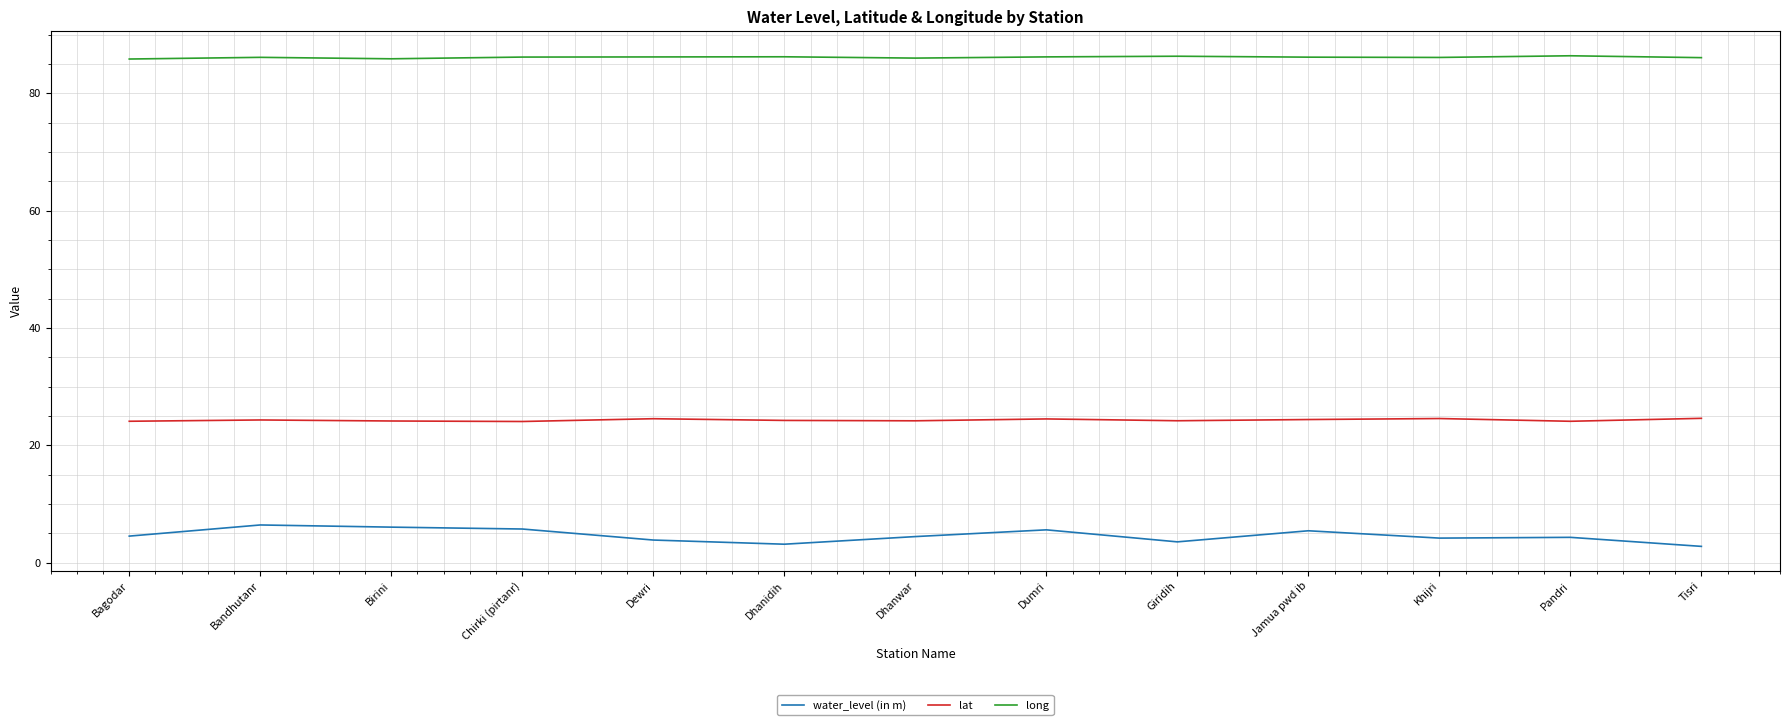

True or false: water_level (in m) and long cross at least once.

False